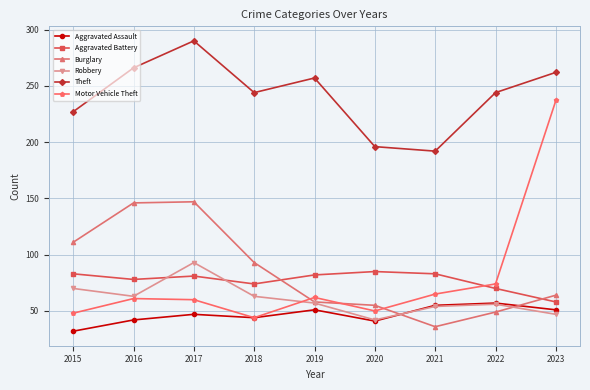

What are all the series names shown in the legend?

Aggravated Assault, Aggravated Battery, Burglary, Robbery, Theft, Motor Vehicle Theft